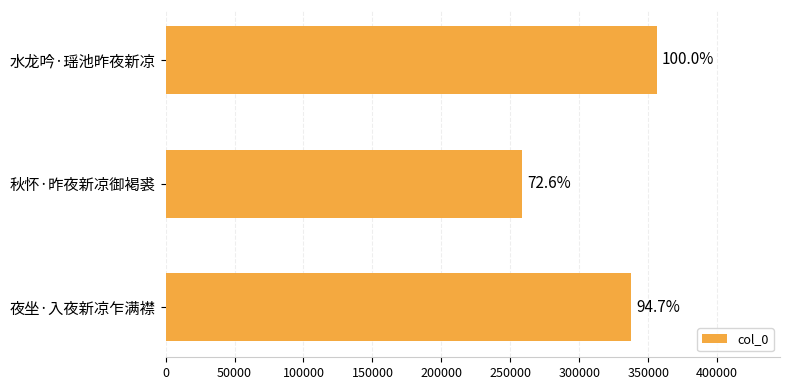

Are the bars horizontal?

Yes